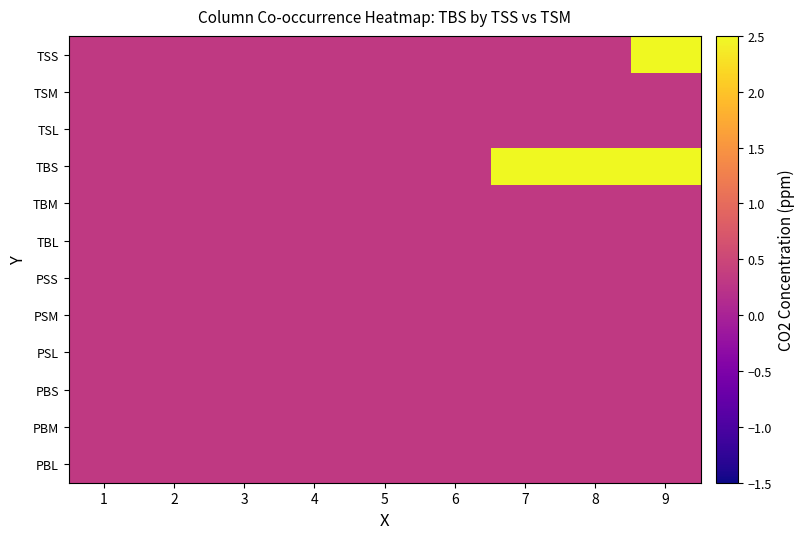

Reading left to right, what are all the values shown in this chart?

TSS: 1=0.3	2=0.3	3=0.3	4=0.3	5=0.3	6=0.3	7=0.3	8=0.3	9=5.3
TSM: 1=0.3	2=0.3	3=0.3	4=0.3	5=0.3	6=0.3	7=0.3	8=0.3	9=0.3
TSL: 1=0.3	2=0.3	3=0.3	4=0.3	5=0.3	6=0.3	7=0.3	8=0.3	9=0.3
TBS: 1=0.3	2=0.3	3=0.3	4=0.3	5=0.3	6=0.3	7=4.1	8=5.3	9=5.3
TBM: 1=0.3	2=0.3	3=0.3	4=0.3	5=0.3	6=0.3	7=0.3	8=0.3	9=0.3
TBL: 1=0.3	2=0.3	3=0.3	4=0.3	5=0.3	6=0.3	7=0.3	8=0.3	9=0.3
PSS: 1=0.3	2=0.3	3=0.3	4=0.3	5=0.3	6=0.3	7=0.3	8=0.3	9=0.3
PSM: 1=0.3	2=0.3	3=0.3	4=0.3	5=0.3	6=0.3	7=0.3	8=0.3	9=0.3
PSL: 1=0.3	2=0.3	3=0.3	4=0.3	5=0.3	6=0.3	7=0.3	8=0.3	9=0.3
PBS: 1=0.3	2=0.3	3=0.3	4=0.3	5=0.3	6=0.3	7=0.3	8=0.3	9=0.3
PBM: 1=0.3	2=0.3	3=0.3	4=0.3	5=0.3	6=0.3	7=0.3	8=0.3	9=0.3
PBL: 1=0.3	2=0.3	3=0.3	4=0.3	5=0.3	6=0.3	7=0.3	8=0.3	9=0.3